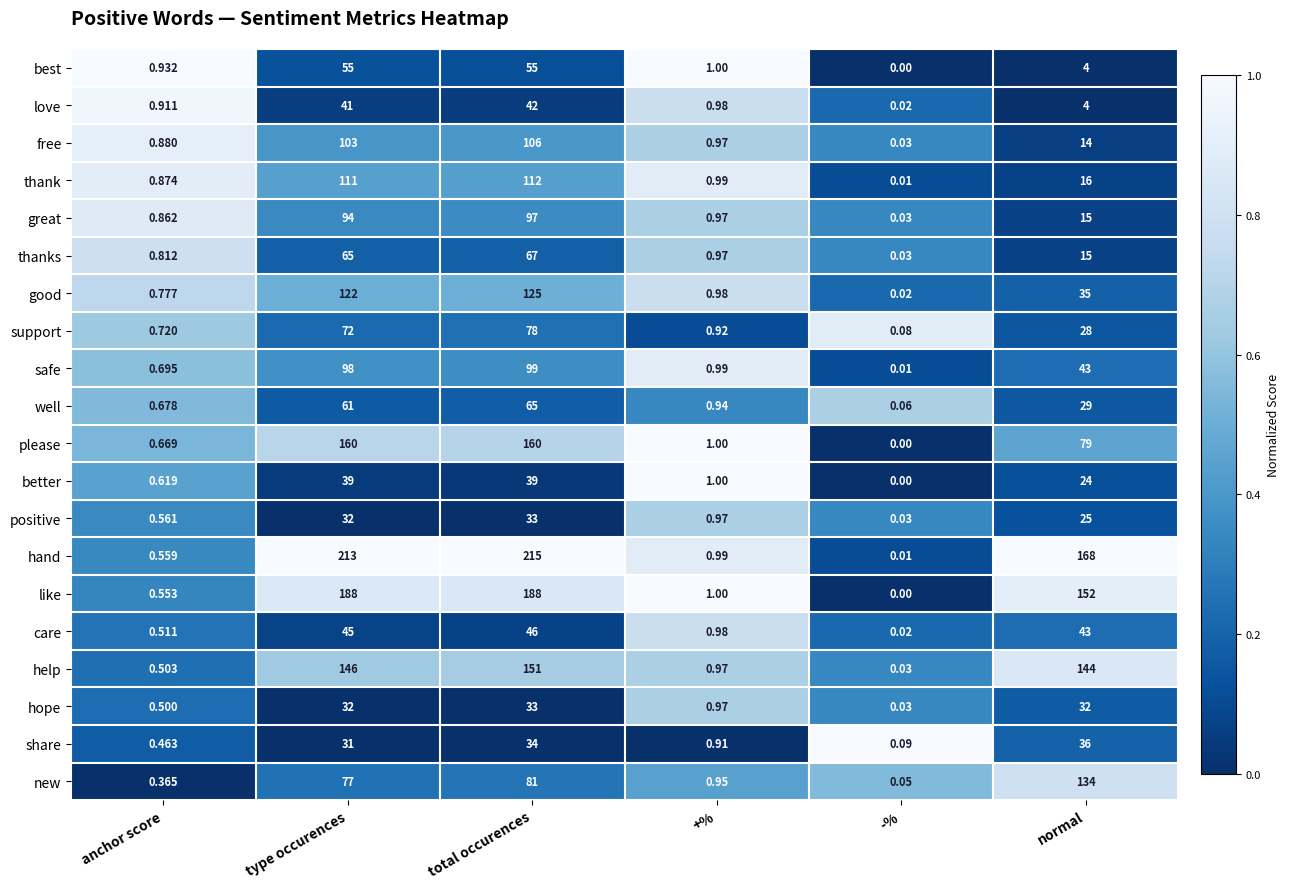

Is the value of please at +% greater than the value of thanks at total occurences?

Yes